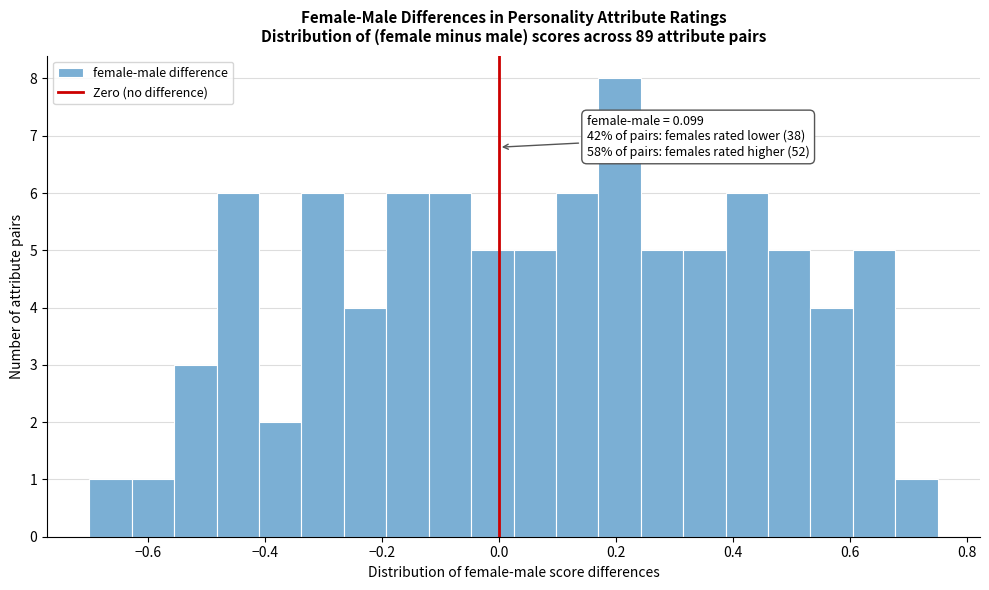

Around what value on the x-axis is the tallest bar? Give the approximate position of its centre, as read against the axis.

0.20